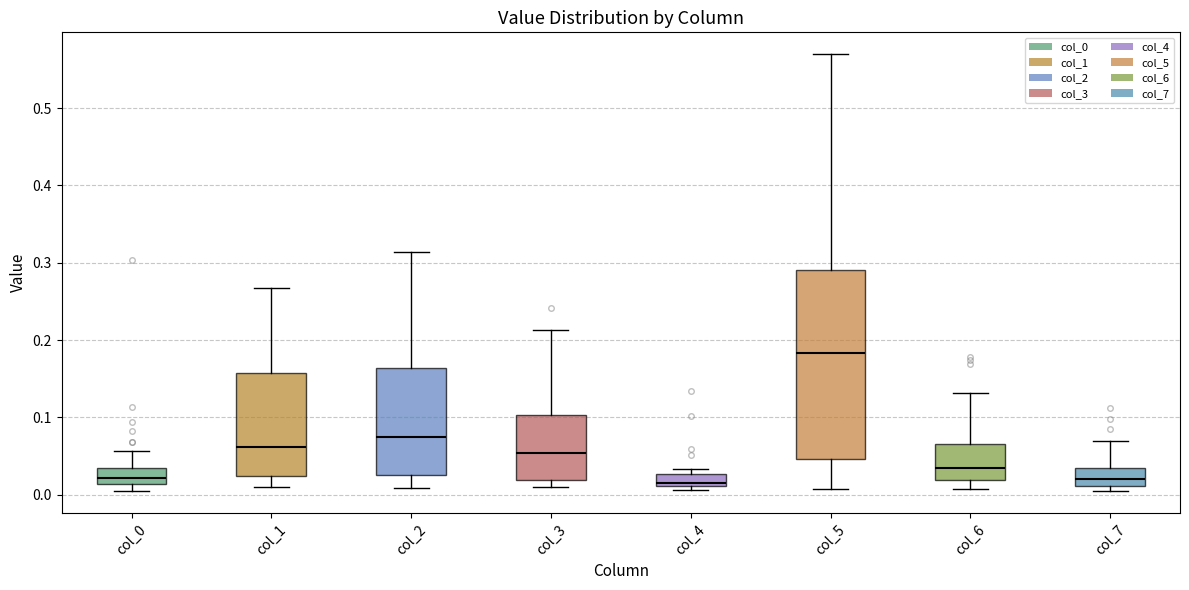

Which box has the highest median line?

col_5